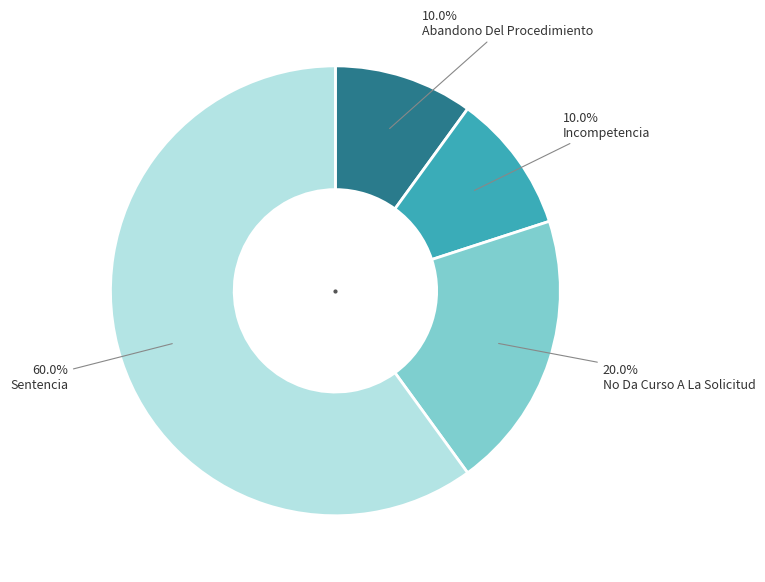

Combined, what portion of the pie is Sentencia and Incompetencia?

70.0%